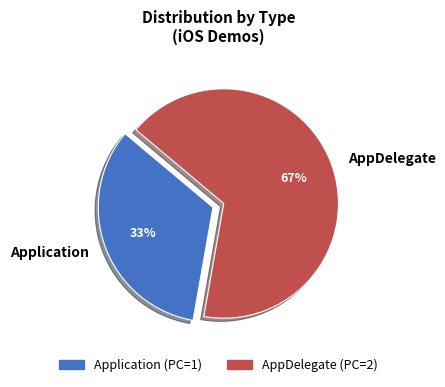

Count the number of slices in the pie.

2